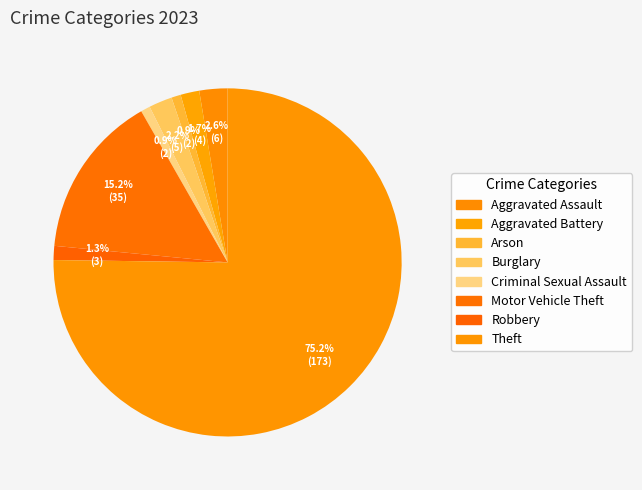

Which category has the biggest portion of the pie?

Theft